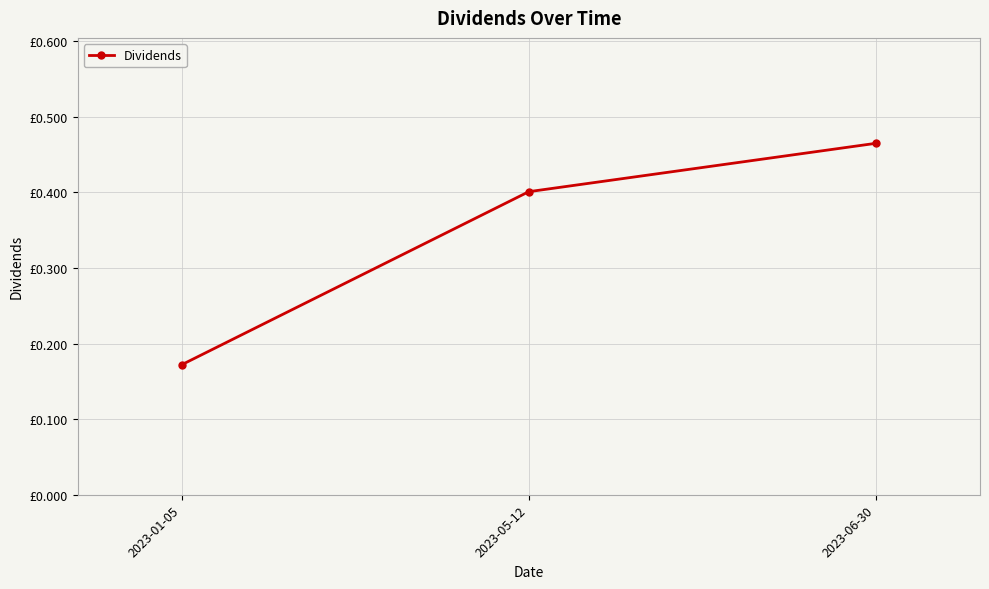

What is the sum of all values?

1.0